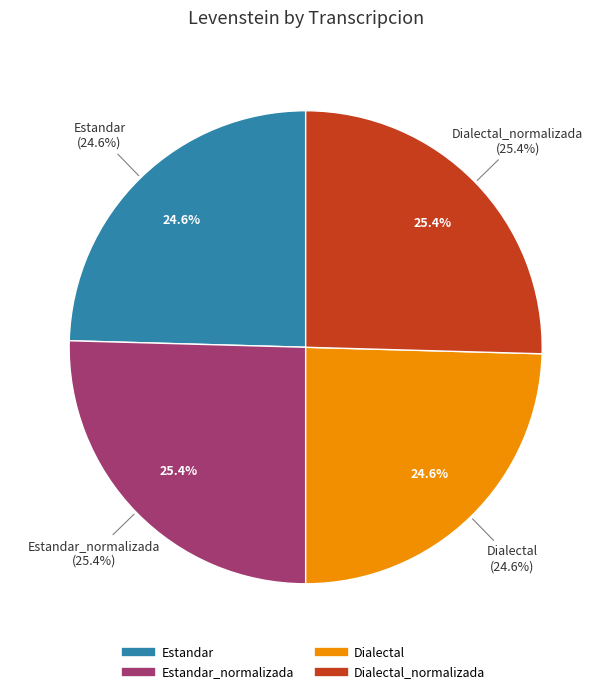

How many slices are in this pie chart?

4